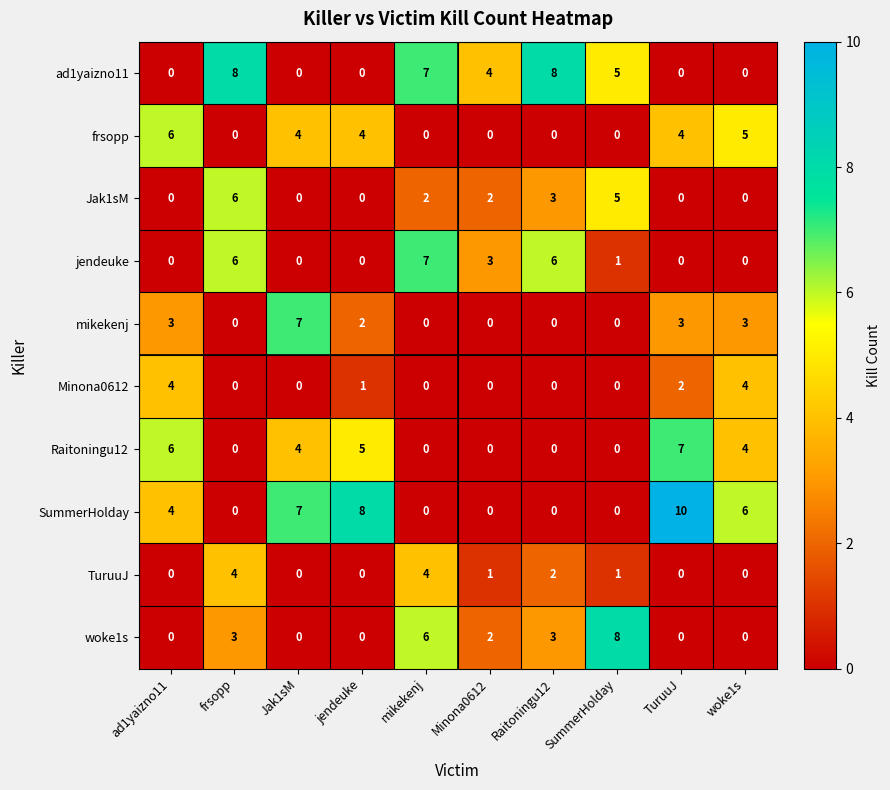

Which series has the largest total across all categories?

SummerHolday